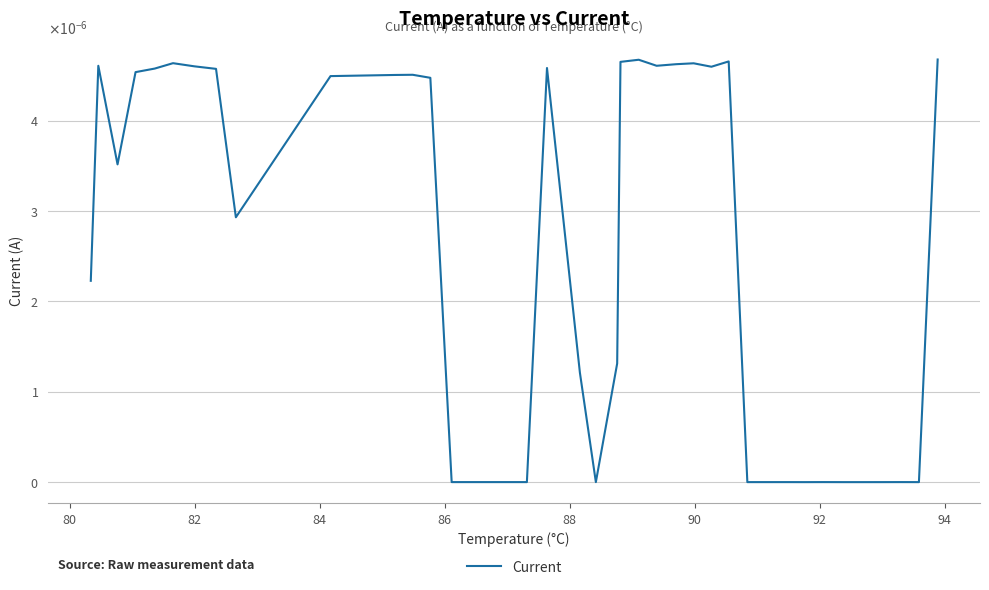

Is this an area chart (filled region under the line)?

No